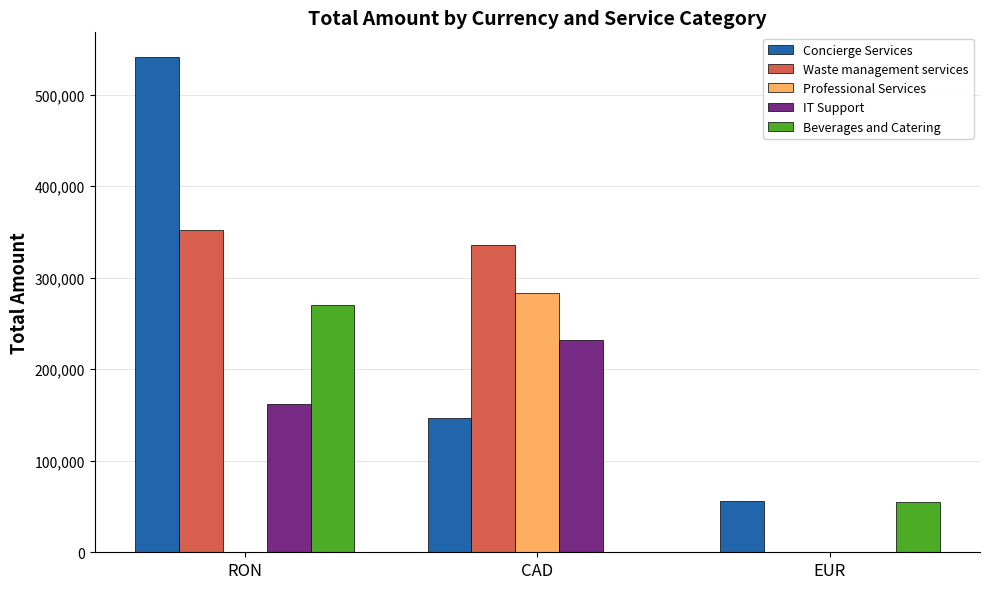

What are all the series names shown in the legend?

Concierge Services, Waste management services, Professional Services, IT Support, Beverages and Catering